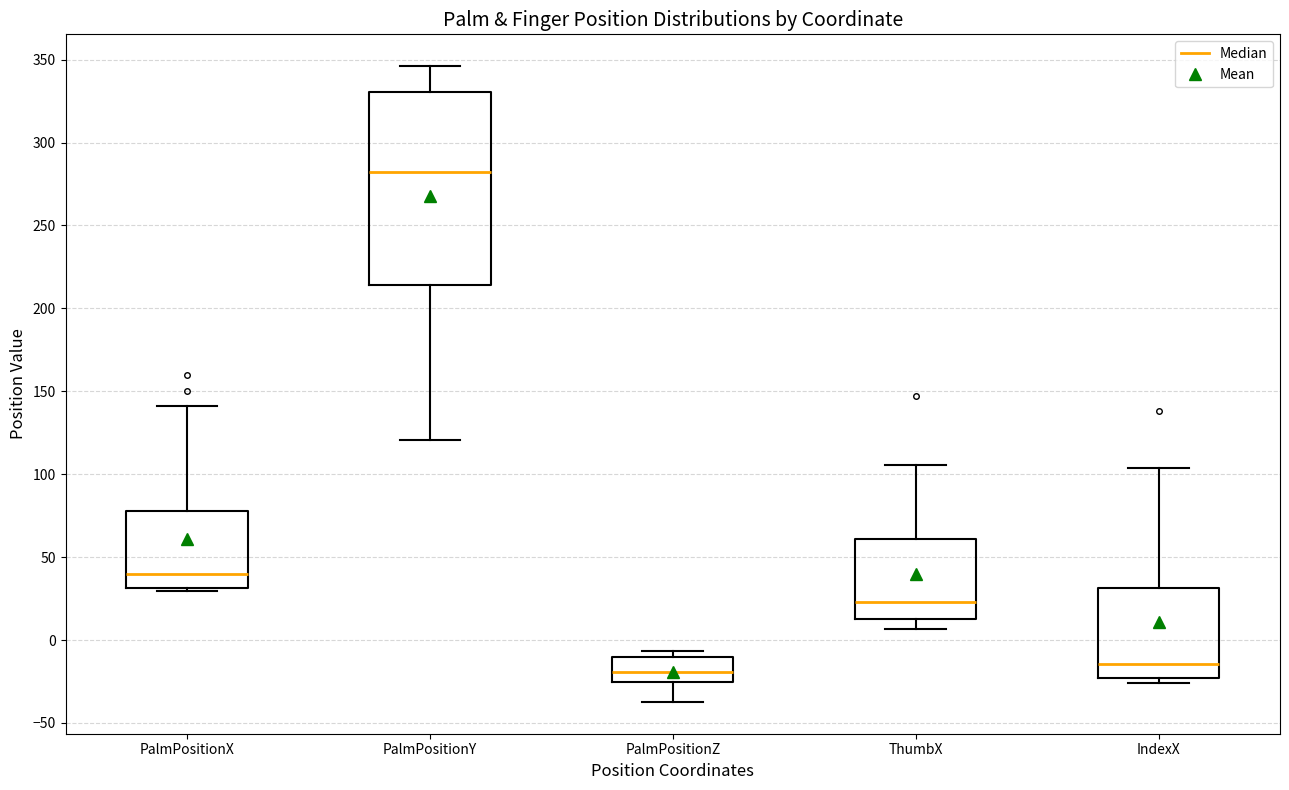

Where does the lower whisker of the box for PalmPositionZ end on the y-axis? The values are not printed on the chart, so give them approximately, as read against the axis.

-35